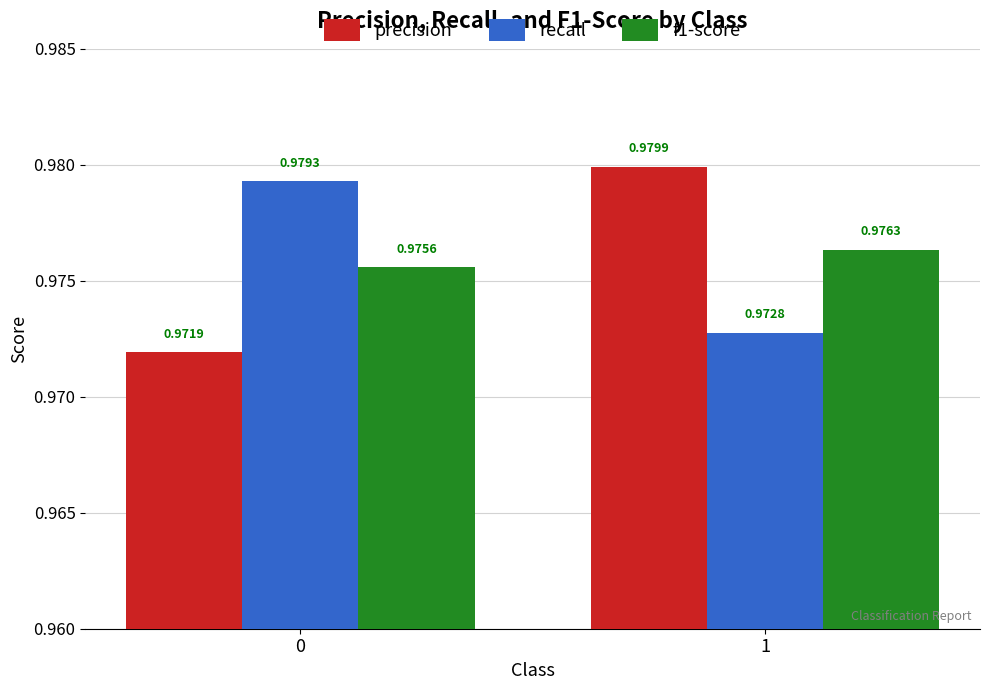

Between 0 and 1, which series saw the biggest shift?

precision